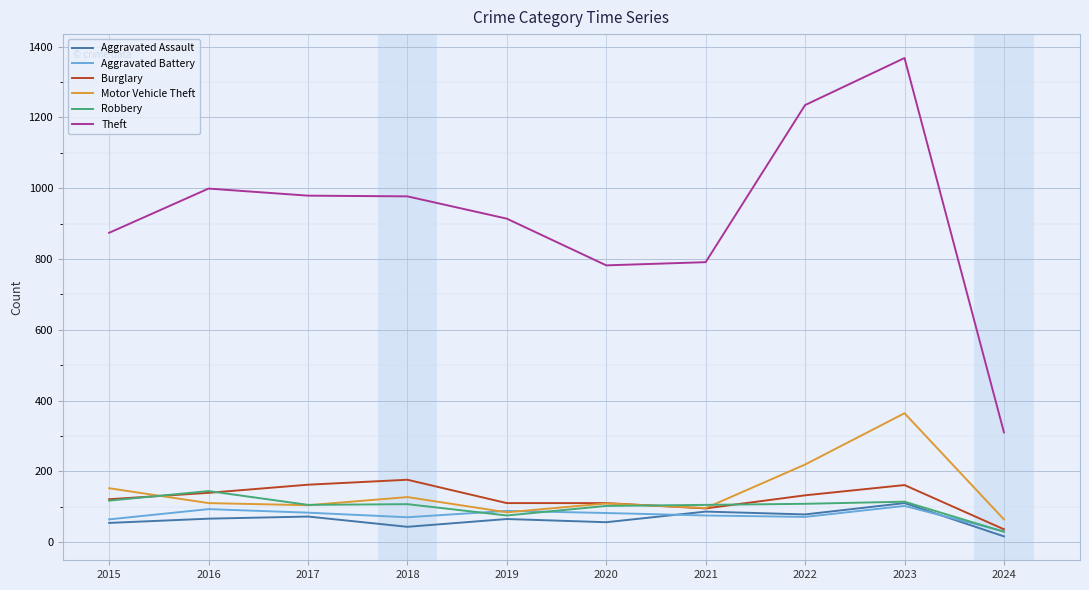

How many intersections are there between Motor Vehicle Theft and Aggravated Battery?

2